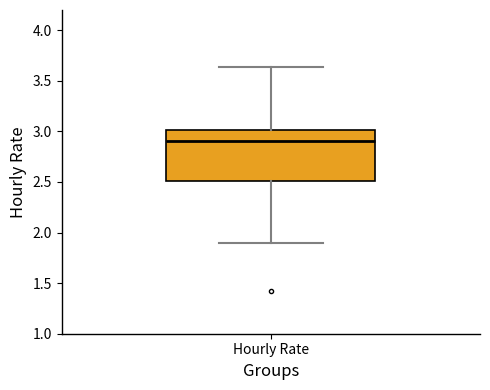

Where does the lower whisker of the box for Hourly Rate end on the y-axis? The values are not printed on the chart, so give them approximately, as read against the axis.

1.90